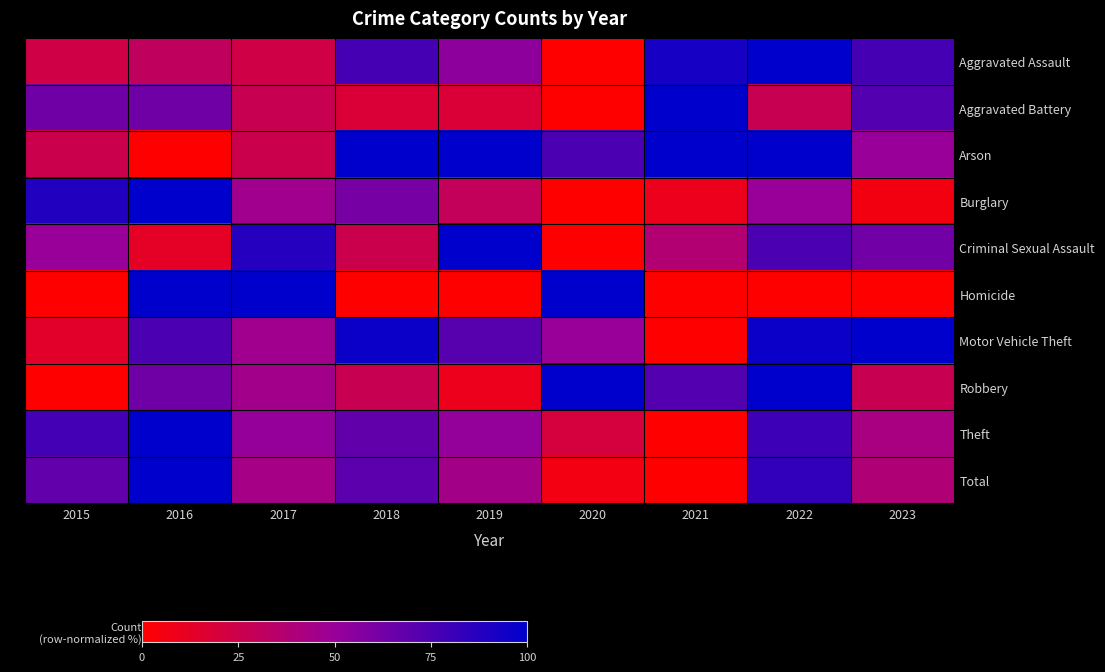

Reading right to left, extract all data points from this chart.

Aggravated Assault: 2023=76.9	2022=100.0	2021=92.3	2020=0.0	2019=53.8	2018=76.9	2017=23.1	2016=30.8	2015=23.1
Aggravated Battery: 2023=72.7	2022=27.3	2021=100.0	2020=0.0	2019=18.2	2018=18.2	2017=27.3	2016=63.6	2015=63.6
Arson: 2023=50.0	2022=100.0	2021=100.0	2020=75.0	2019=100.0	2018=100.0	2017=25.0	2016=0.0	2015=25.0
Burglary: 2023=5.6	2022=50.0	2021=9.3	2020=0.0	2019=29.6	2018=61.1	2017=46.3	2016=100.0	2015=88.9
Criminal Sexual Assault: 2023=62.5	2022=75.0	2021=37.5	2020=0.0	2019=100.0	2018=25.0	2017=87.5	2016=12.5	2015=50.0
Homicide: 2023=0.0	2022=0.0	2021=0.0	2020=100.0	2019=0.0	2018=0.0	2017=100.0	2016=100.0	2015=0.0
Motor Vehicle Theft: 2023=100.0	2022=96.4	2021=0.0	2020=50.0	2019=71.4	2018=96.4	2017=46.4	2016=75.0	2015=14.3
Robbery: 2023=27.3	2022=100.0	2021=72.7	2020=100.0	2019=9.1	2018=27.3	2017=45.5	2016=63.6	2015=0.0
Theft: 2023=42.2	2022=79.3	2021=0.0	2020=20.7	2019=51.7	2018=68.1	2017=50.9	2016=100.0	2015=77.6
Total: 2023=38.7	2022=83.3	2021=0.0	2020=6.0	2019=44.6	2018=69.6	2017=44.0	2016=100.0	2015=67.9